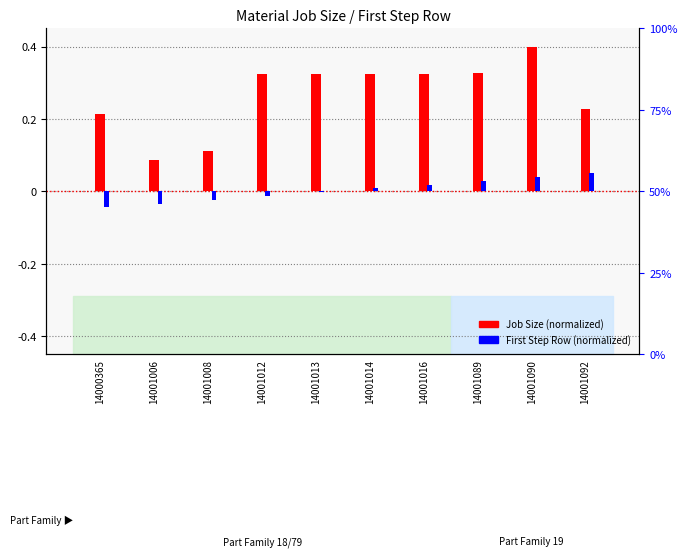

Which series has the largest range (max minus min)?

Job Size (normalized)